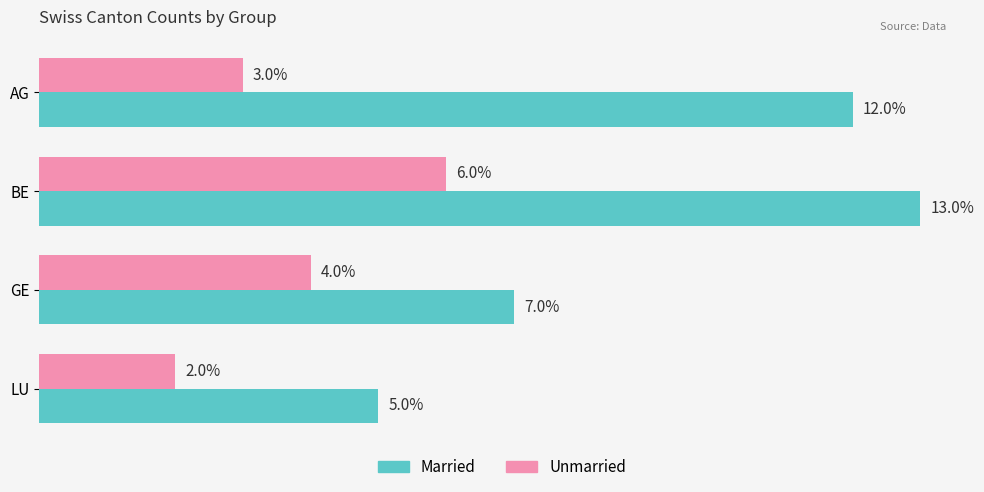

What are all the series names shown in the legend?

Married, Unmarried